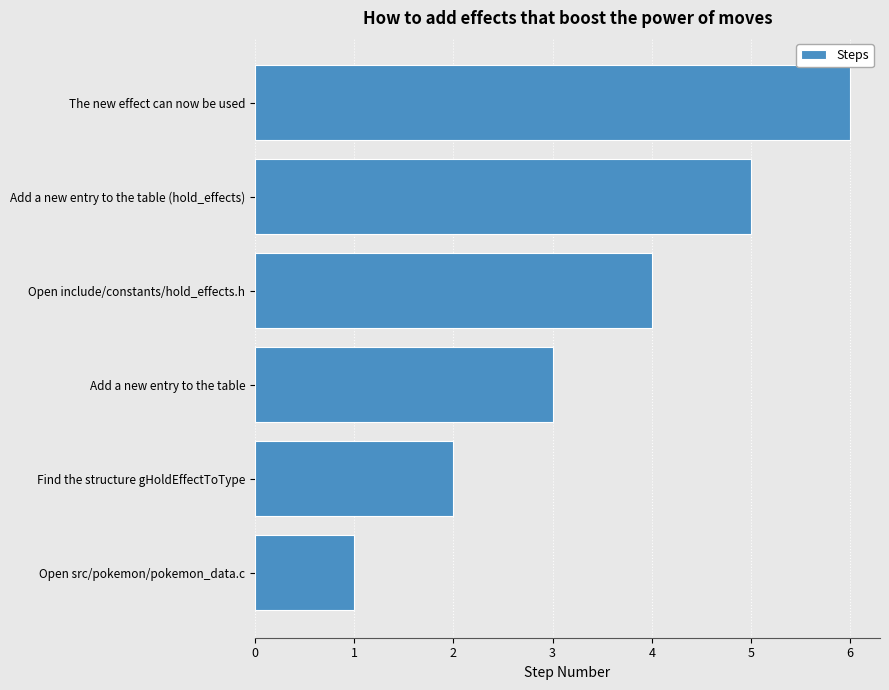

List the labels in order of value, largest first.

The new effect can now be used, Add a new entry to the table (hold_effects), Open include/constants/hold_effects.h, Add a new entry to the table, Find the structure gHoldEffectToType, Open src/pokemon/pokemon_data.c